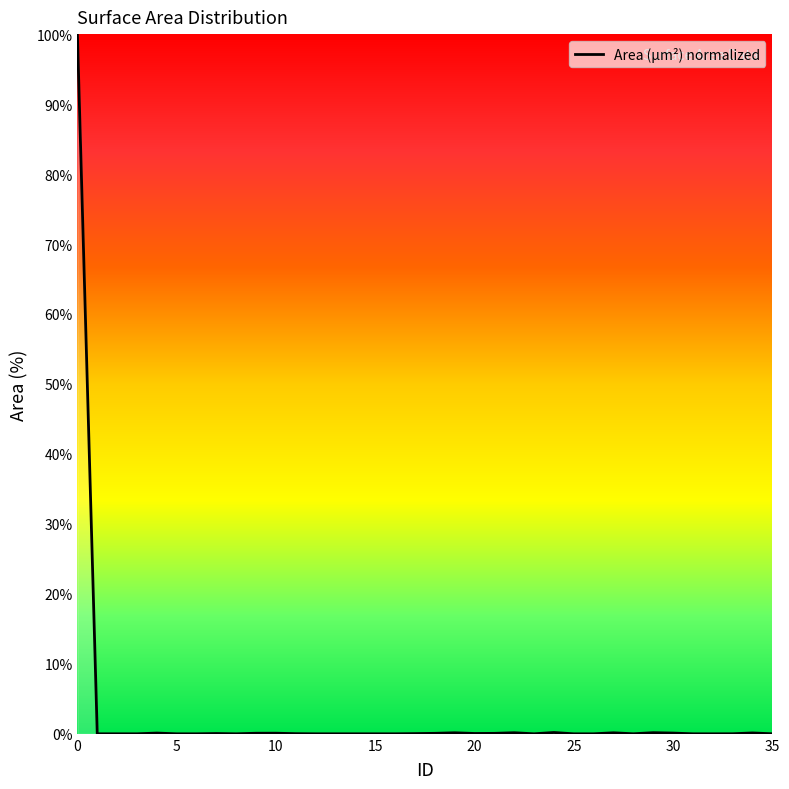

What is the maximum value shown in the chart?

100.0